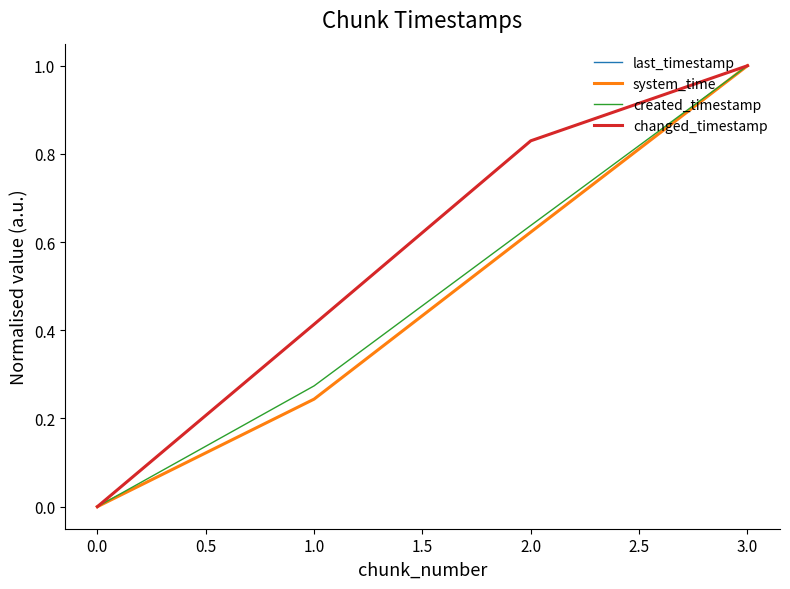

Count the system_time values in the range 0 to 1.

4